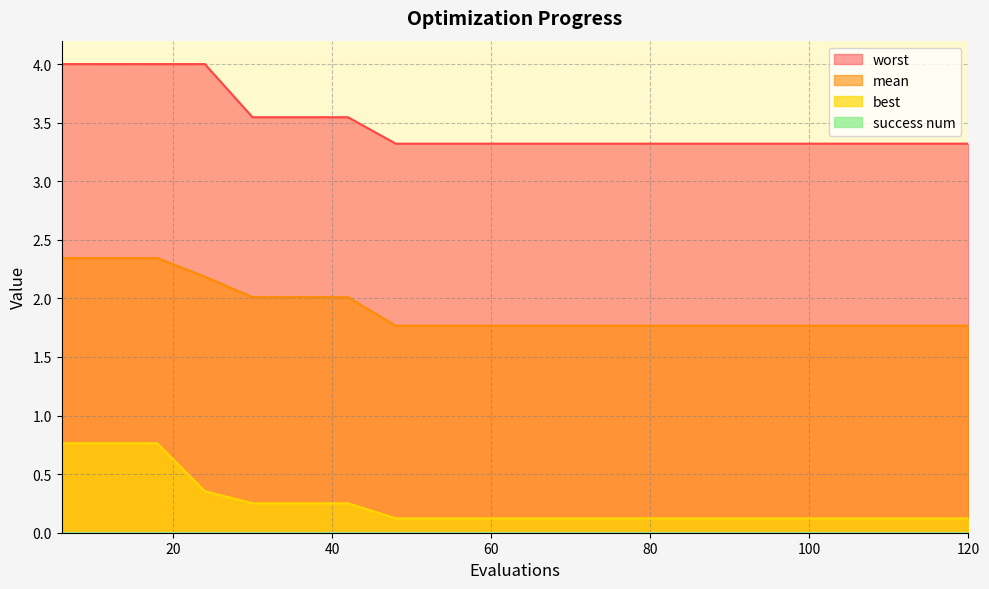

Reading left to right, what are all the values shown in this chart?

mean: 6=2.3	12=2.3	18=2.3	24=2.2	30=2.0	36=2.0	42=2.0	48=1.8	54=1.8	60=1.8	66=1.8	72=1.8	78=1.8	84=1.8	90=1.8	96=1.8	102=1.8	108=1.8	114=1.8	120=1.8
best: 6=0.8	12=0.8	18=0.8	24=0.4	30=0.3	36=0.3	42=0.3	48=0.1	54=0.1	60=0.1	66=0.1	72=0.1	78=0.1	84=0.1	90=0.1	96=0.1	102=0.1	108=0.1	114=0.1	120=0.1
worst: 6=4.0	12=4.0	18=4.0	24=4.0	30=3.5	36=3.5	42=3.5	48=3.3	54=3.3	60=3.3	66=3.3	72=3.3	78=3.3	84=3.3	90=3.3	96=3.3	102=3.3	108=3.3	114=3.3	120=3.3